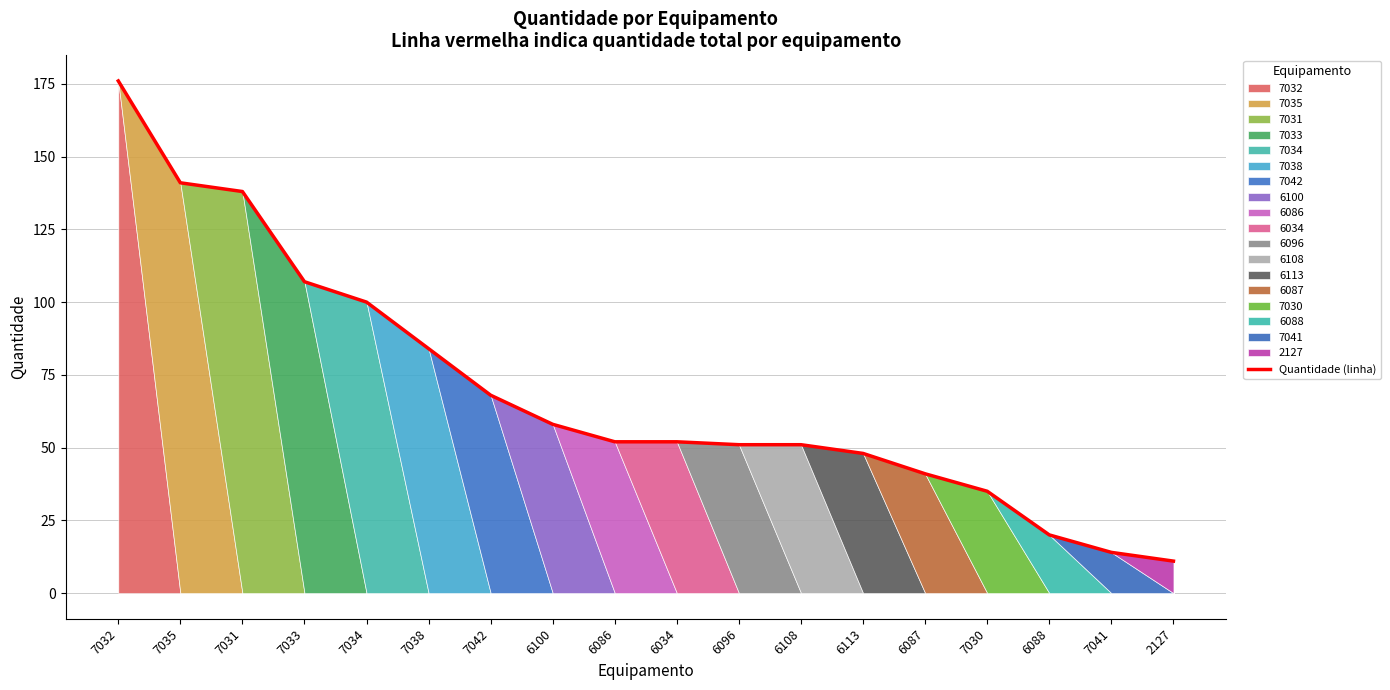

Rank the categories by value from highest to lowest.

7032, 7035, 7031, 7033, 7034, 7038, 7042, 6100, 6086, 6034, 6096, 6108, 6113, 6087, 7030, 6088, 7041, 2127